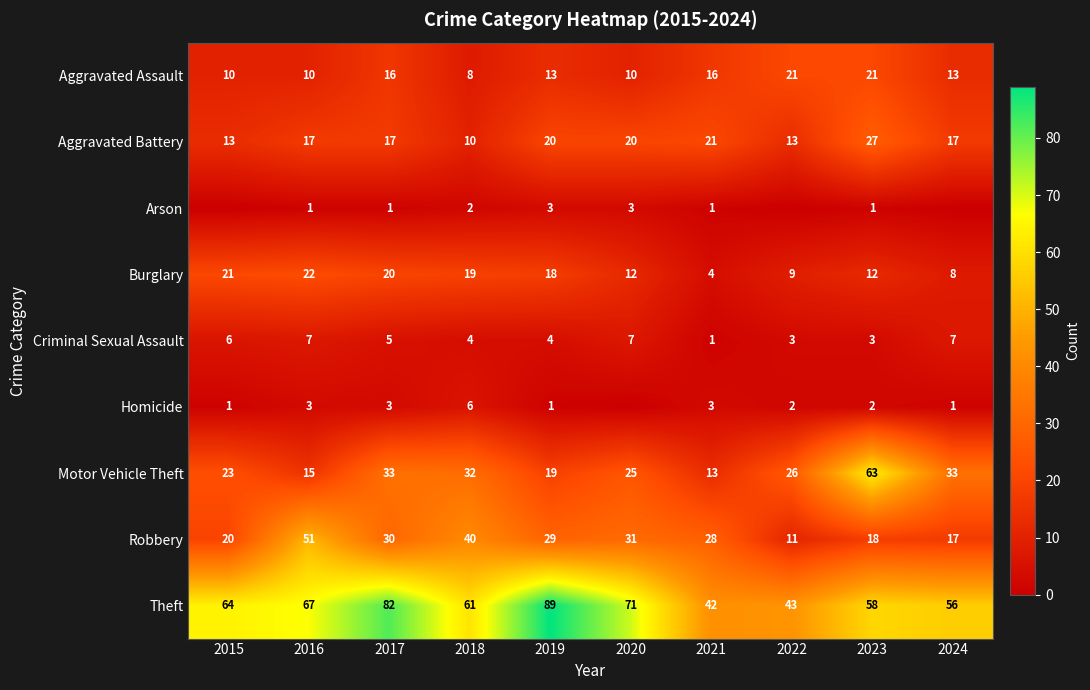

The value of Motor Vehicle Theft at 2021 is 7. True or false?

False